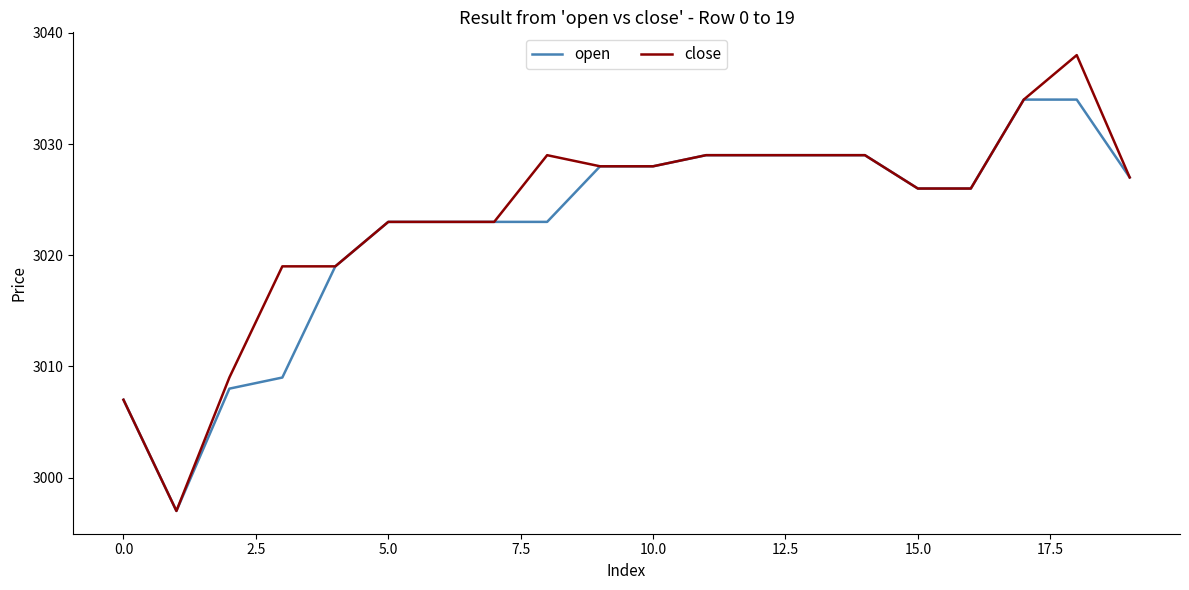

List the series in order of their peak value, lowest first.

open, close